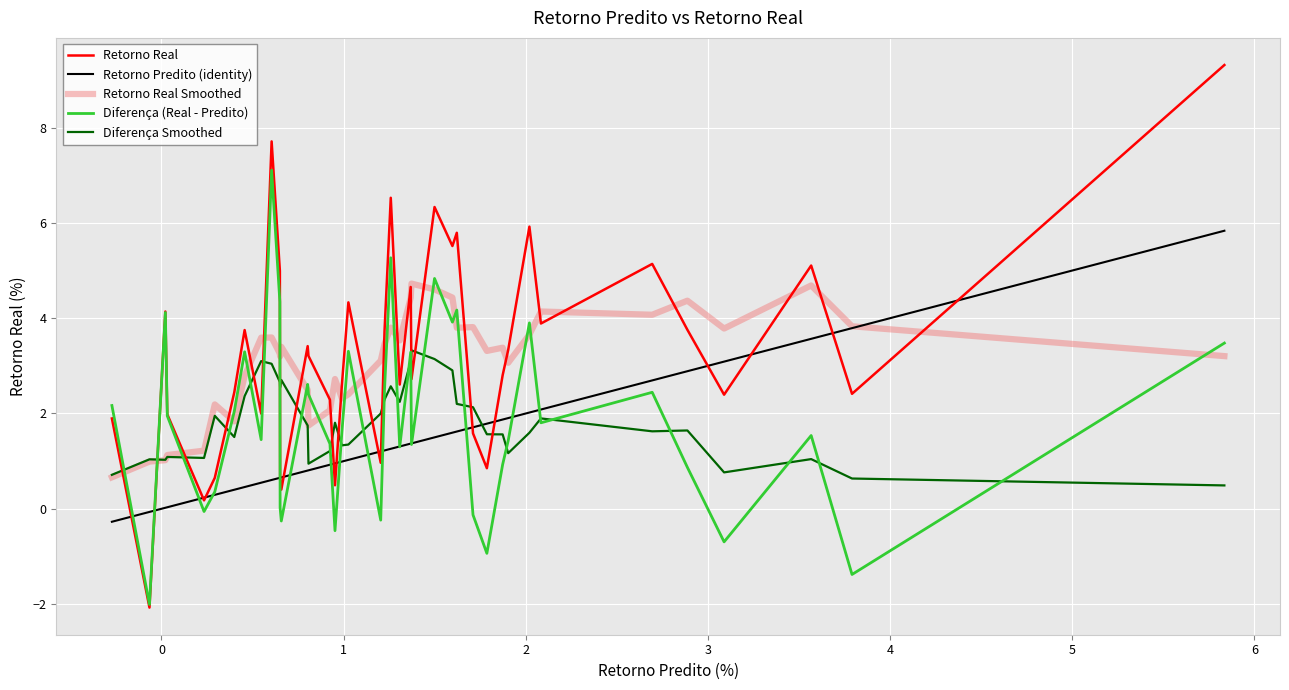

How many lines are shown in the chart?

5